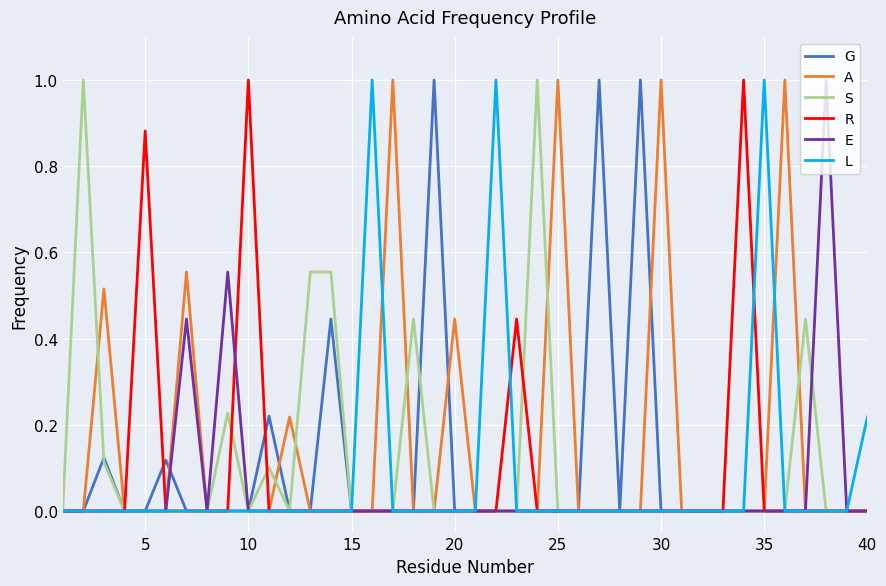

What is the maximum value shown in the chart?

1.0